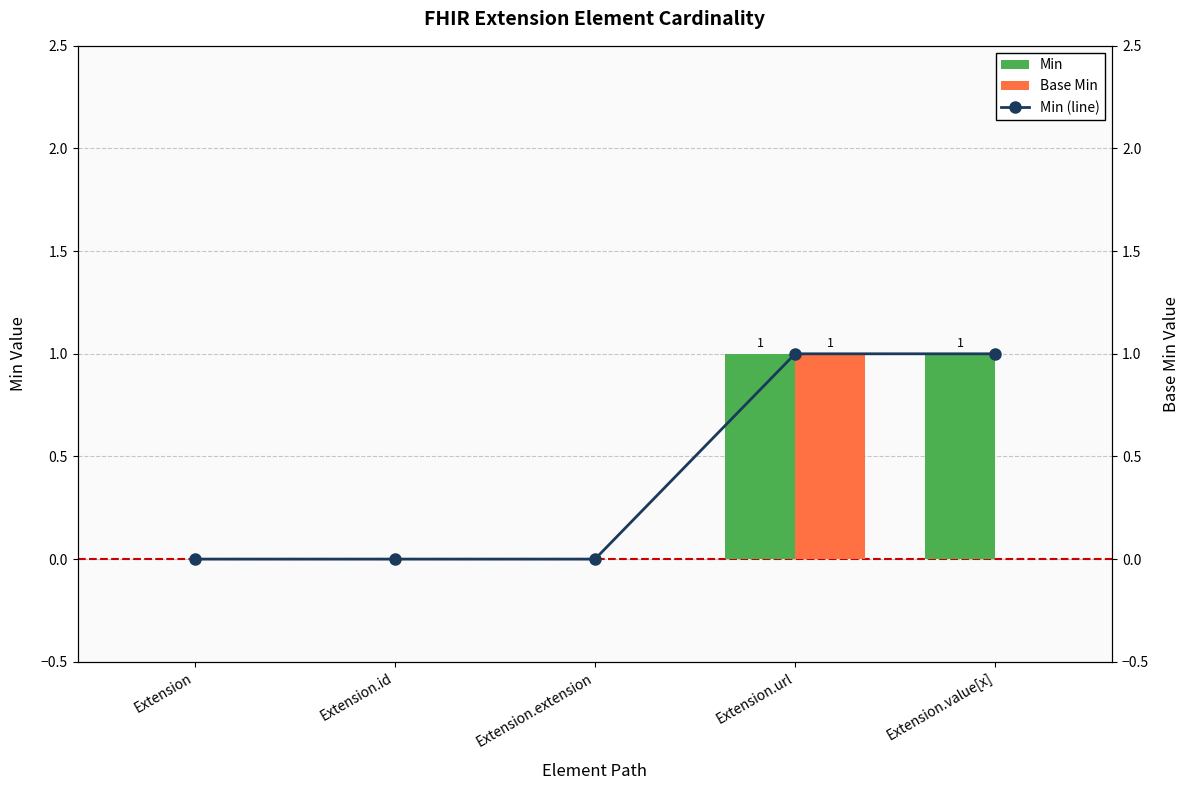

Which has a higher value, Extension.id or Extension.extension?

Extension.id